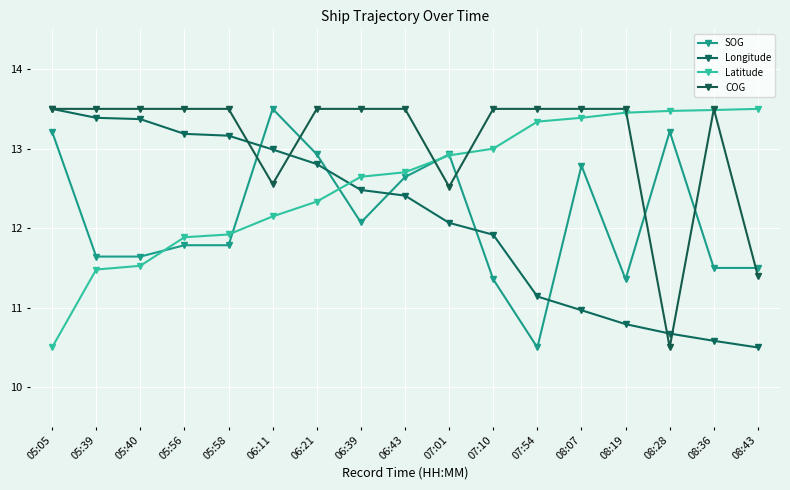

Which series has the widest spread of values?

SOG